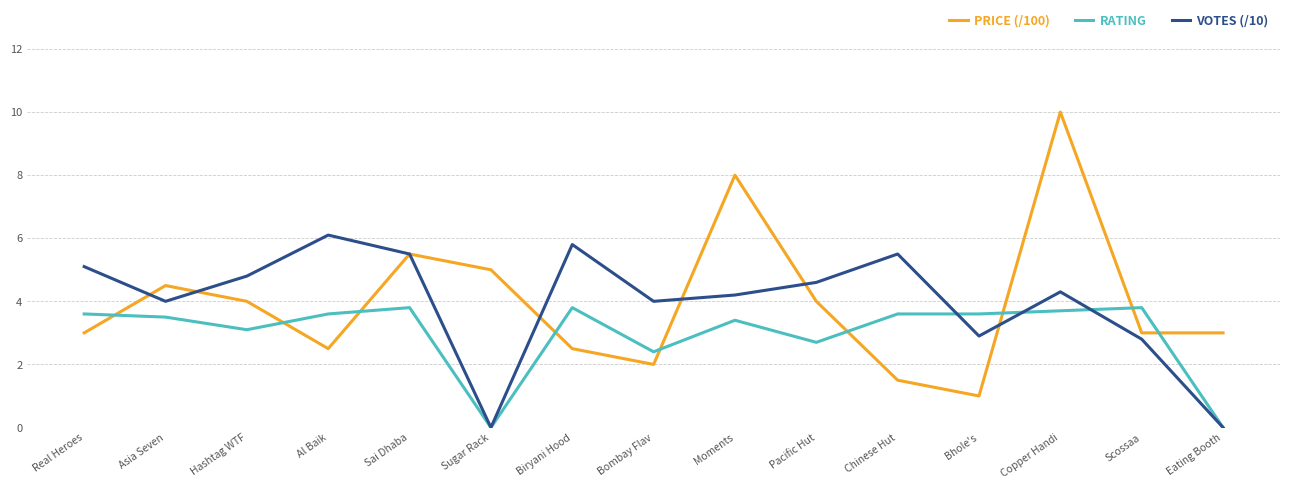

What is the difference between the highest and lowest values at Biryani Hood?

3.3